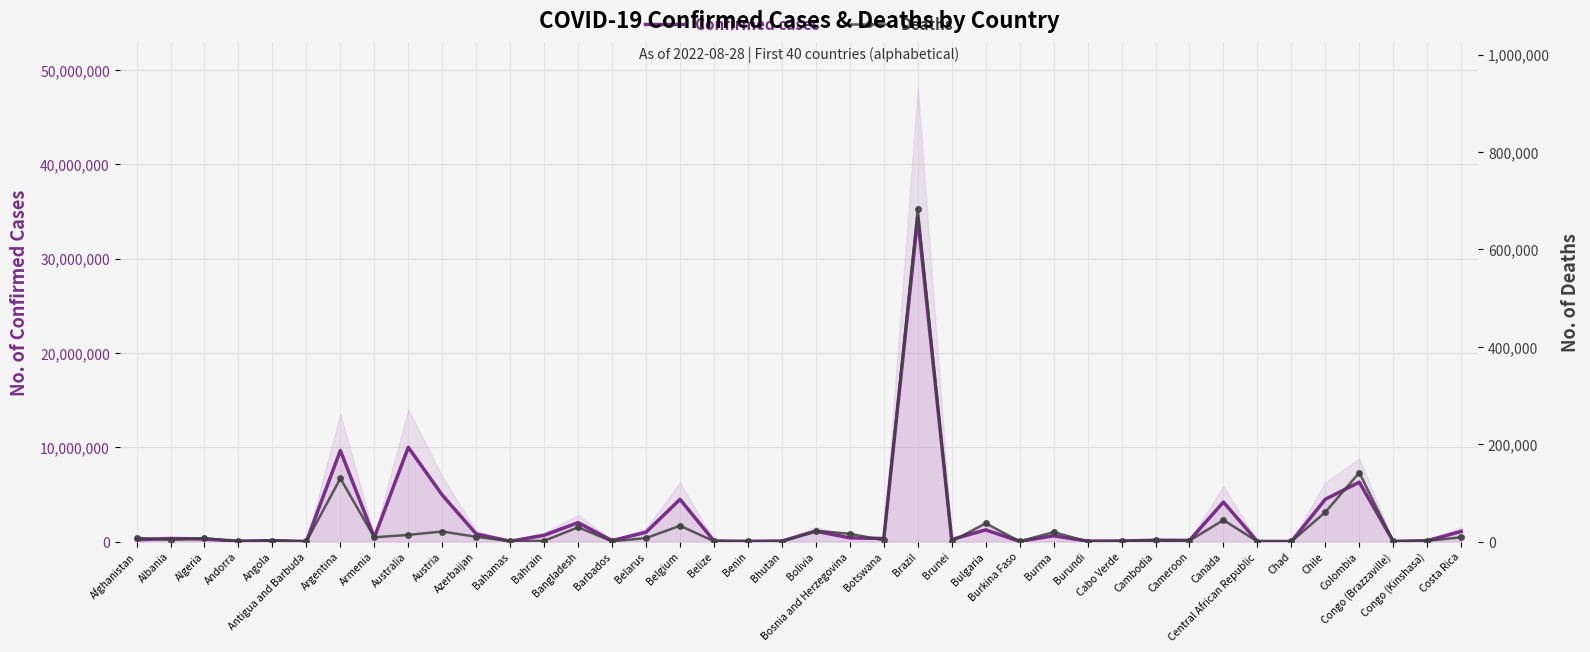

The value of Confirmed cases at Cameroon is 121652. True or false?

True